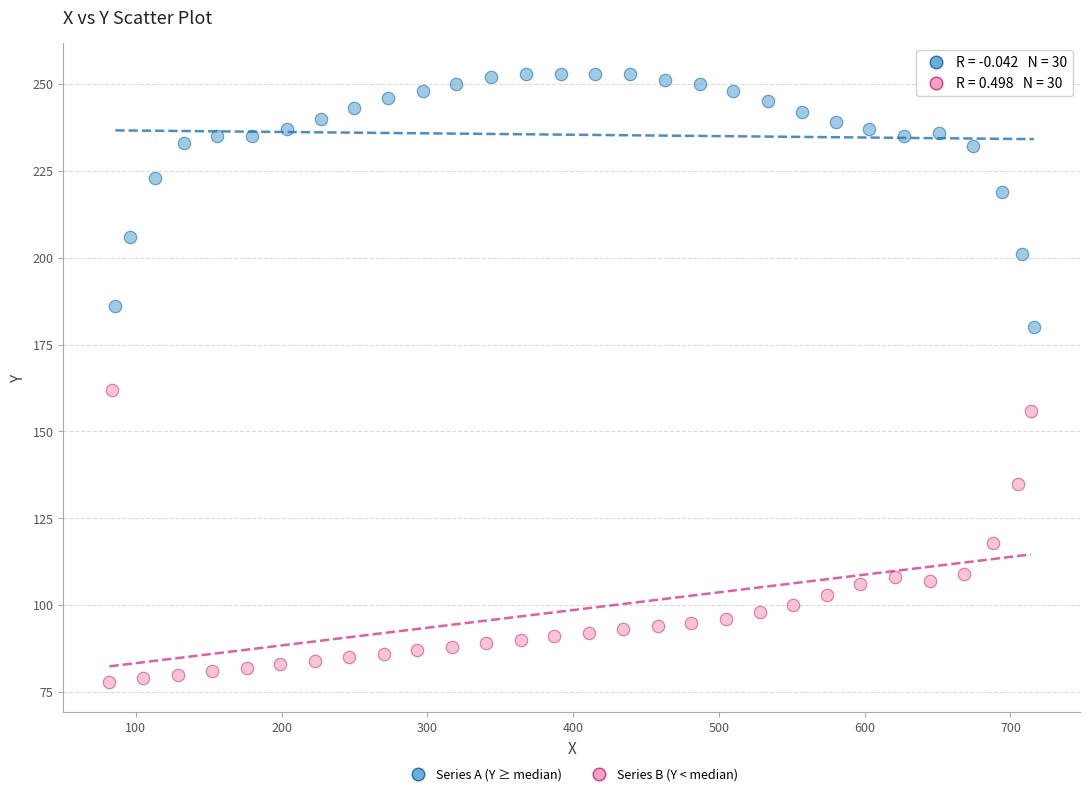

Which series has the widest spread of Y values?

Series B (Y < median)